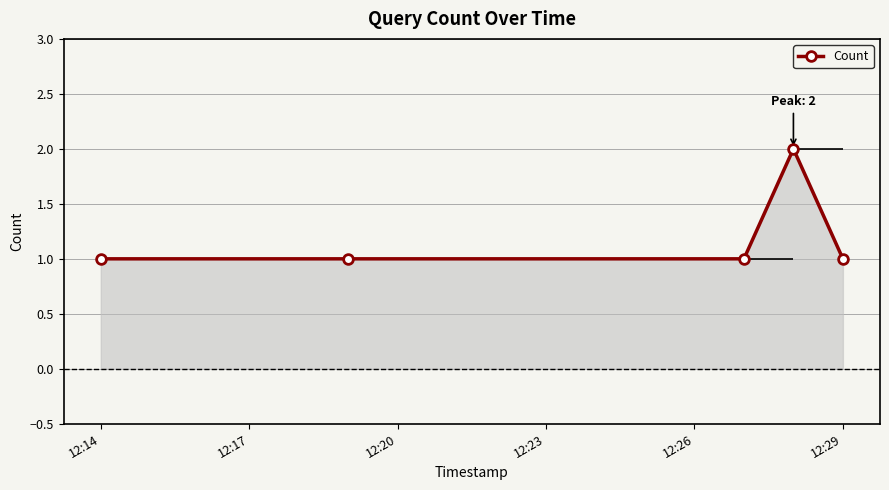

Count the values in the range 1 to 2.

5